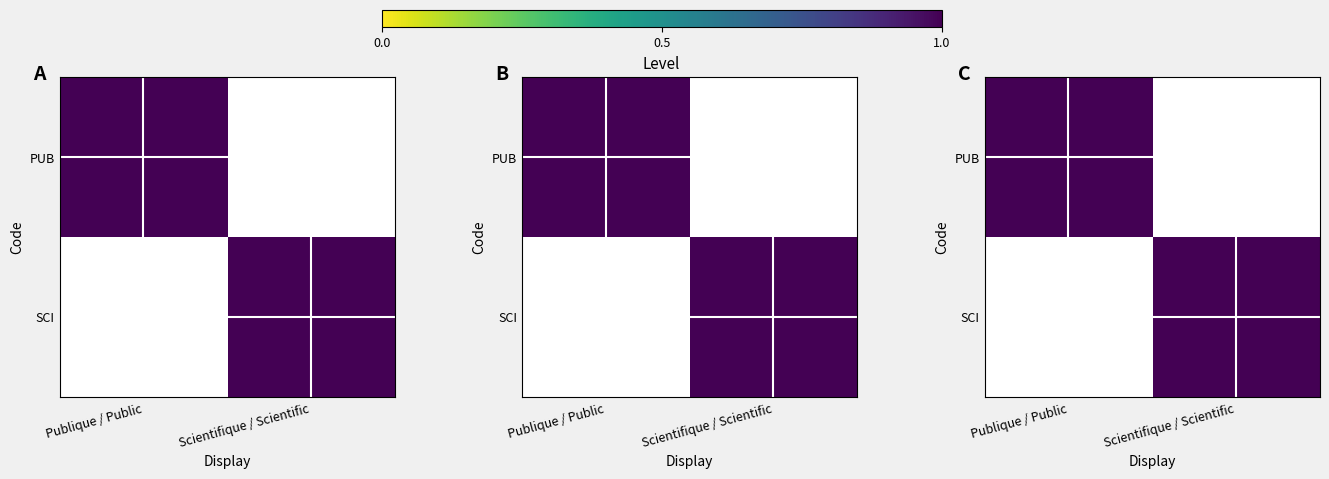

What is the difference between the maximum and minimum values in the PUB series?

1